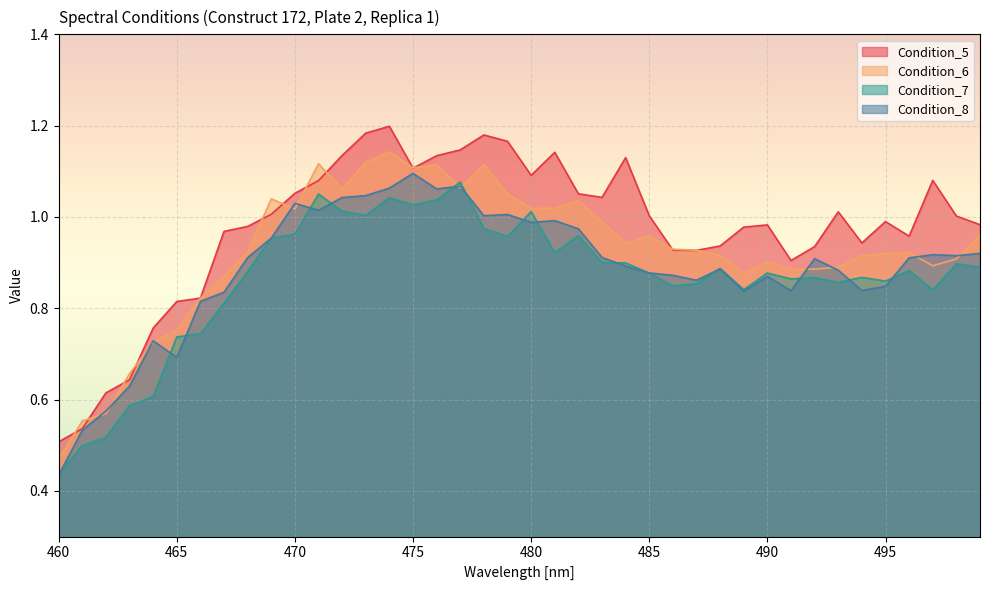

List the labels in order of Condition_7 value, smallest first.

460, 461, 462, 463, 464, 465, 466, 467, 497, 489, 486, 487, 493, 495, 491, 492, 494, 485, 490, 468, 496, 488, 499, 498, 484, 483, 481, 469, 479, 482, 470, 478, 473, 480, 472, 475, 476, 474, 471, 477